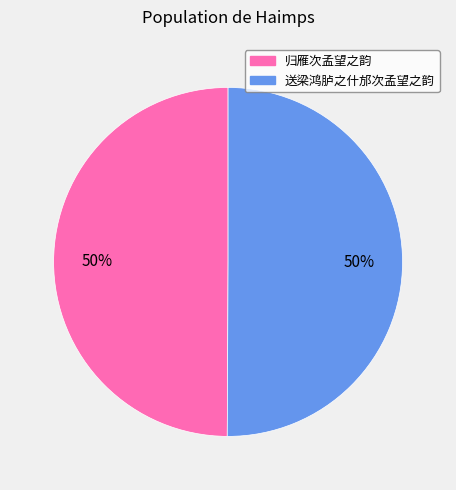

True or false: 送梁鸿胪之什邡次孟望之韵 accounts for 50% of the total.

True